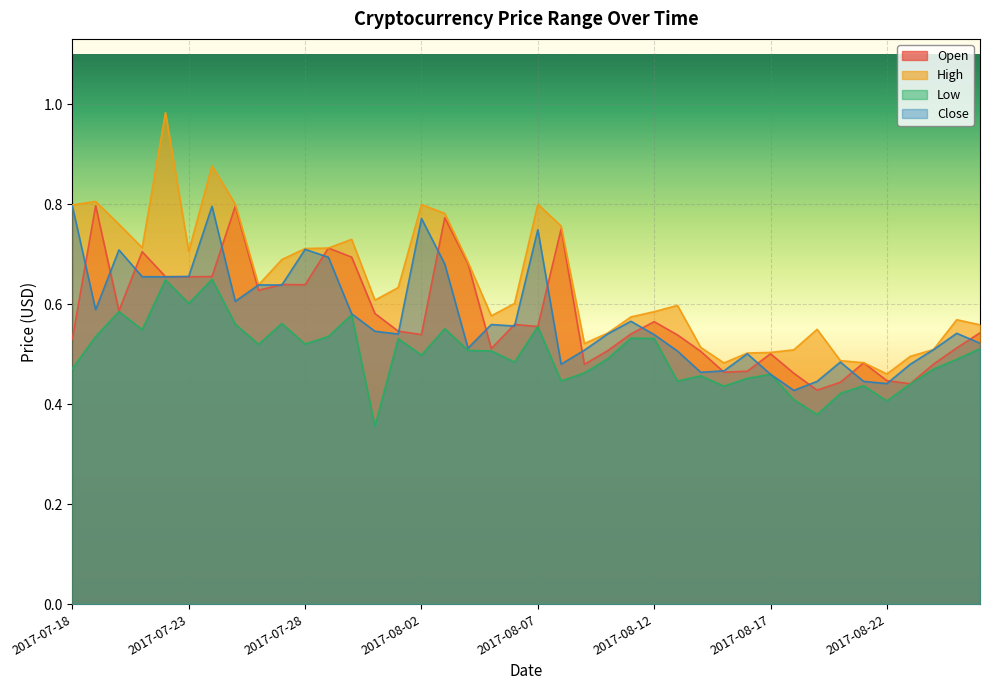

At how many categories does at least one series exceed 0?

40